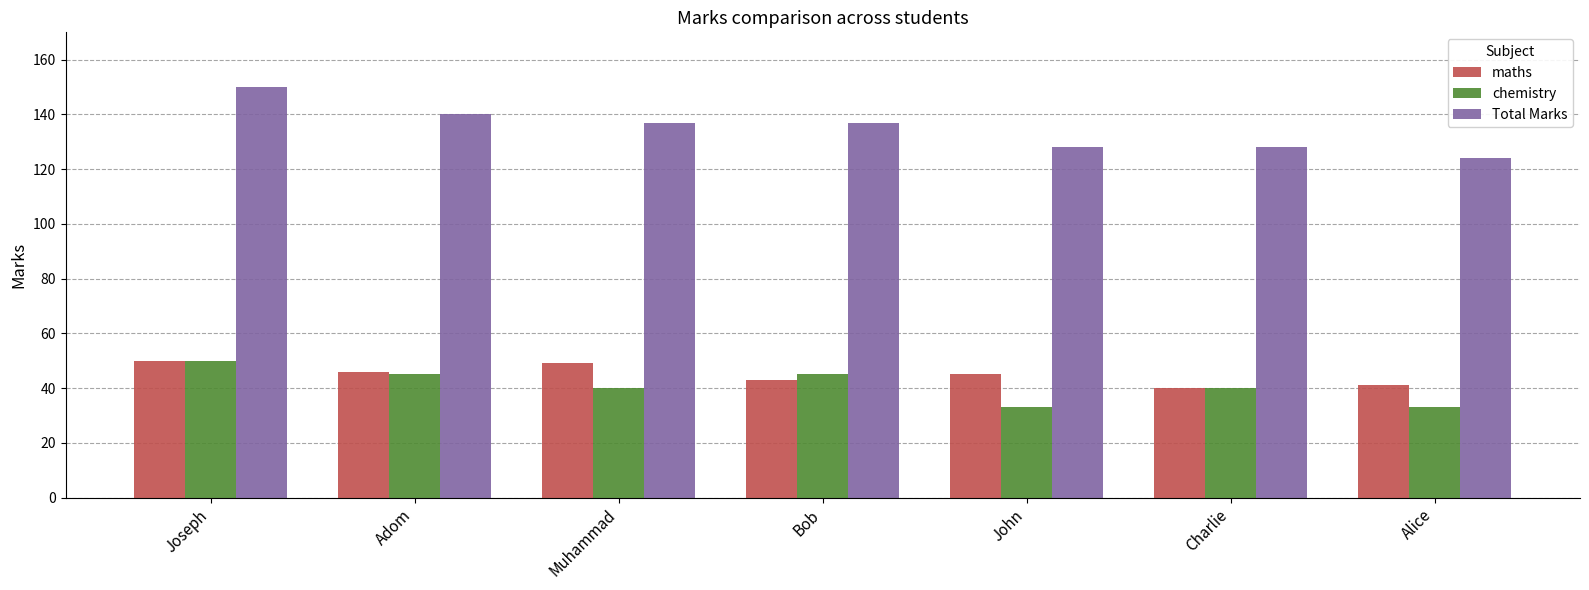

Count the number of data series in this chart.

3